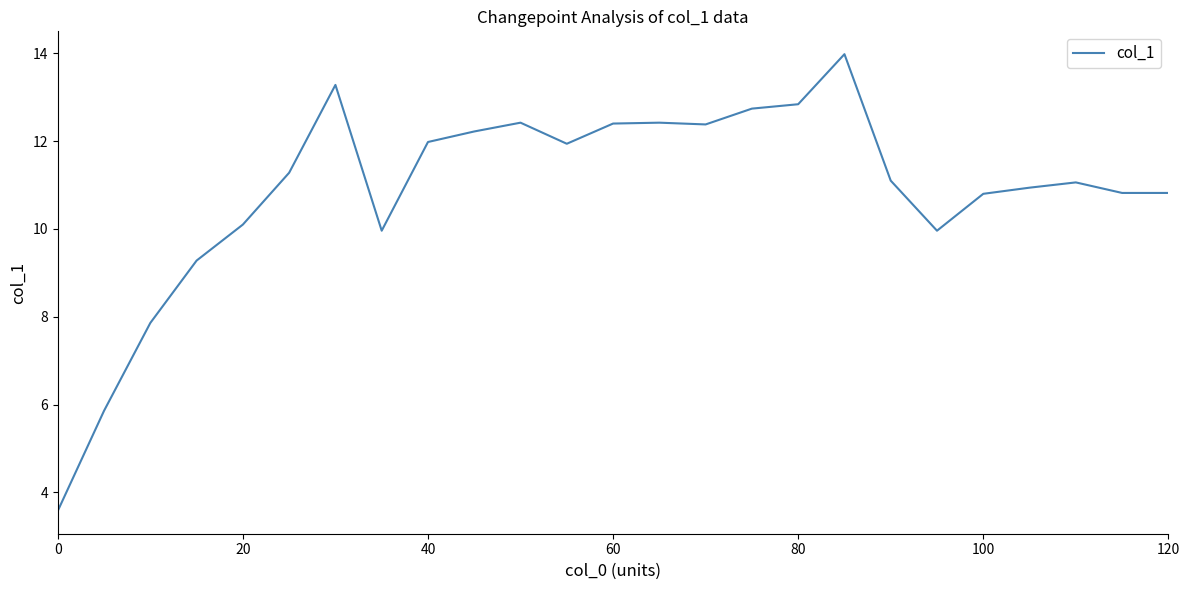

What is the minimum value shown in the chart?

3.6